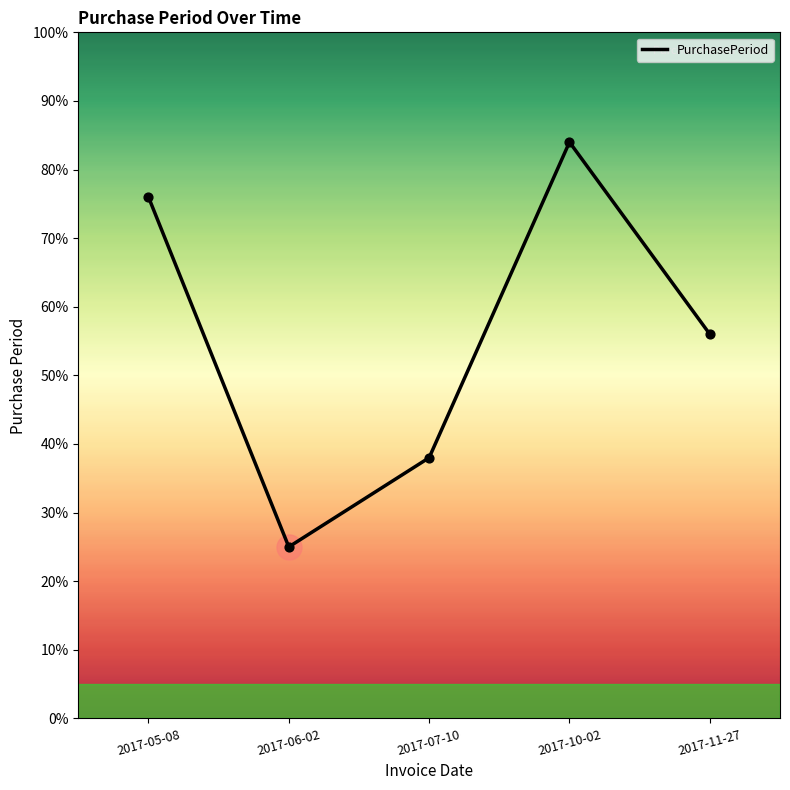

Approximately how many times larger is the value at 2017-06-02 compared to 2017-10-02?

0.3